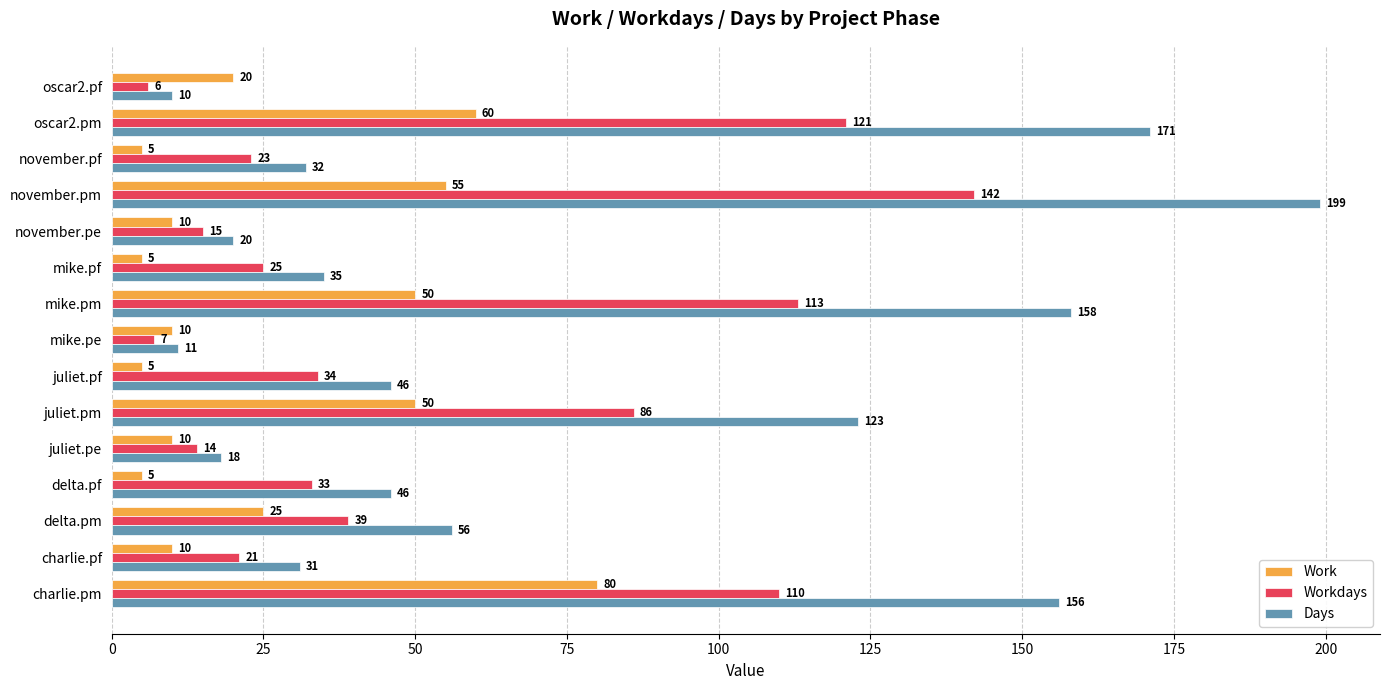

Rank the series by their maximum value, from lowest to highest.

Work, Workdays, Days